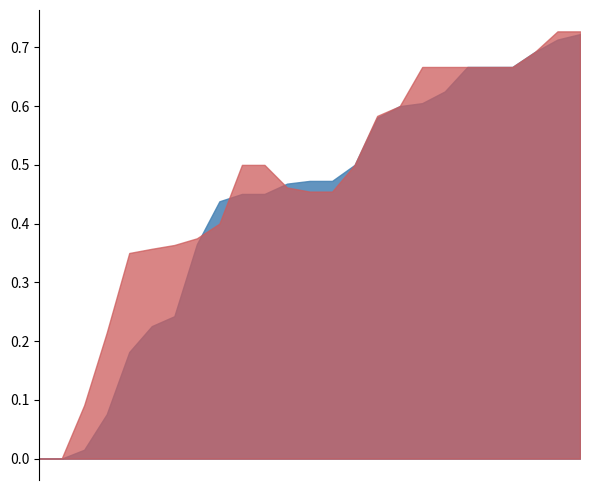

What are all the series names shown in the legend?

f1, accuracy